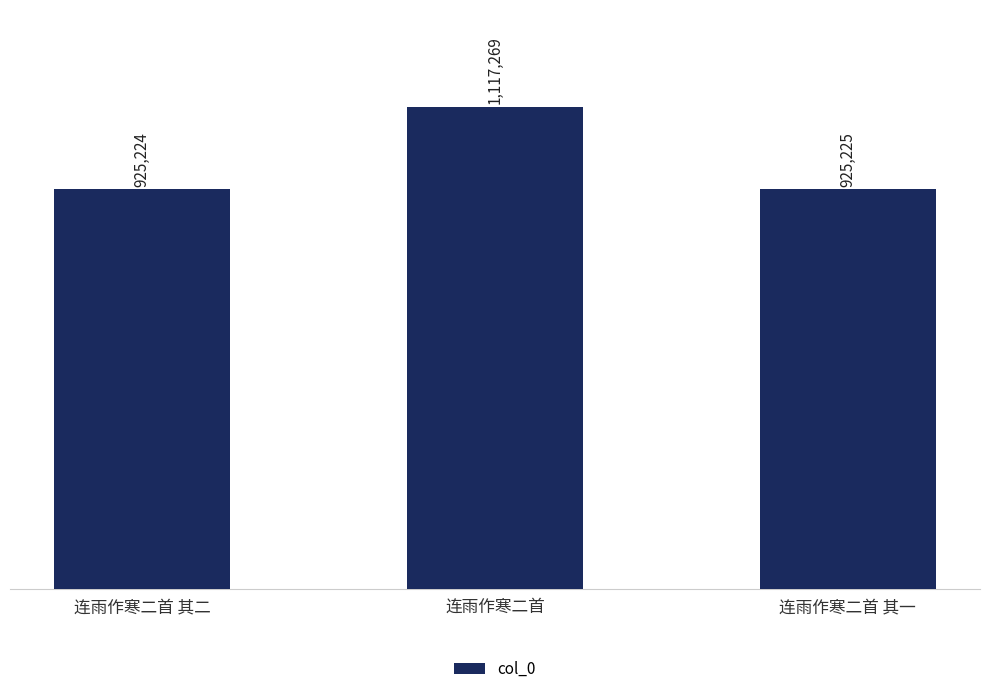

List the labels in order of value, largest first.

连雨作寒二首, 连雨作寒二首 其一, 连雨作寒二首 其二